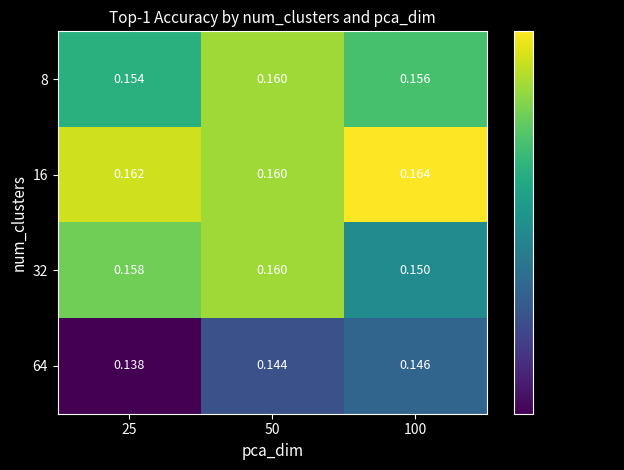

Is the value of 64 at 100 greater than the value of 8 at 50?

No